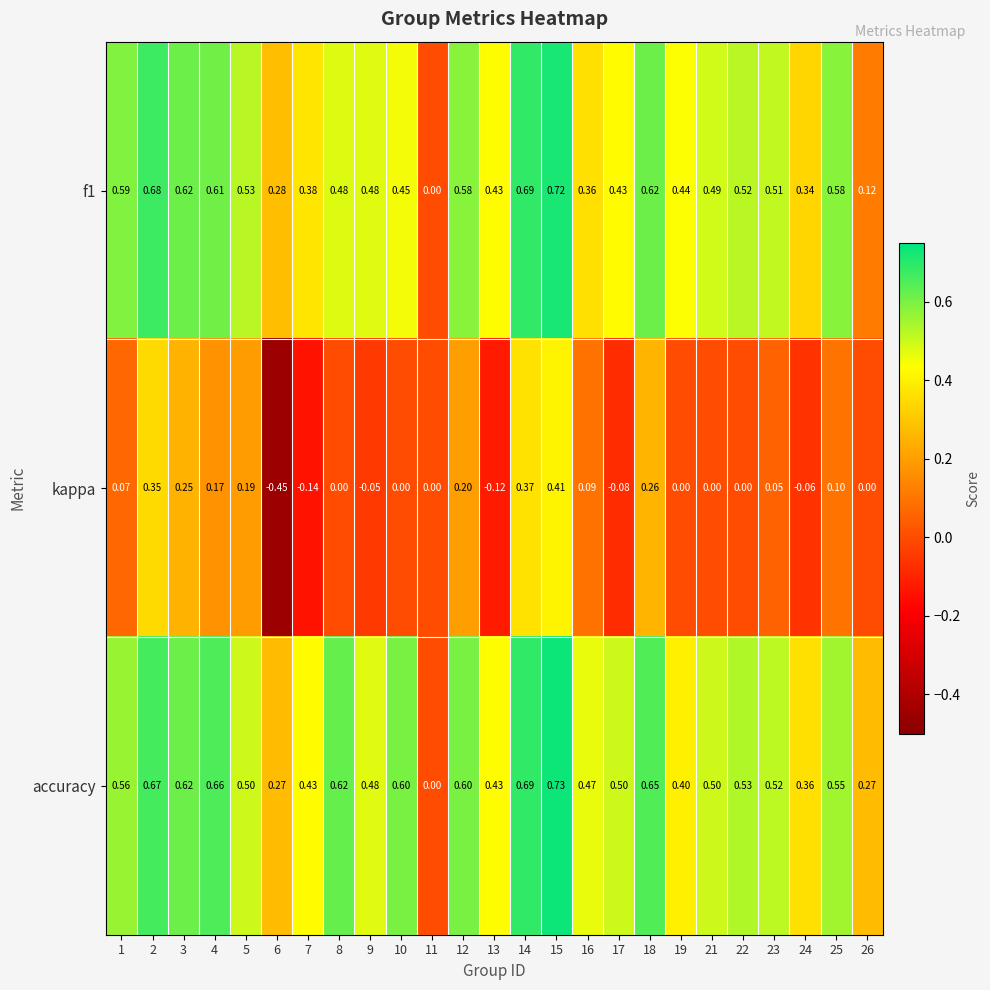

Between 13 and 22, which series saw the biggest shift?

kappa